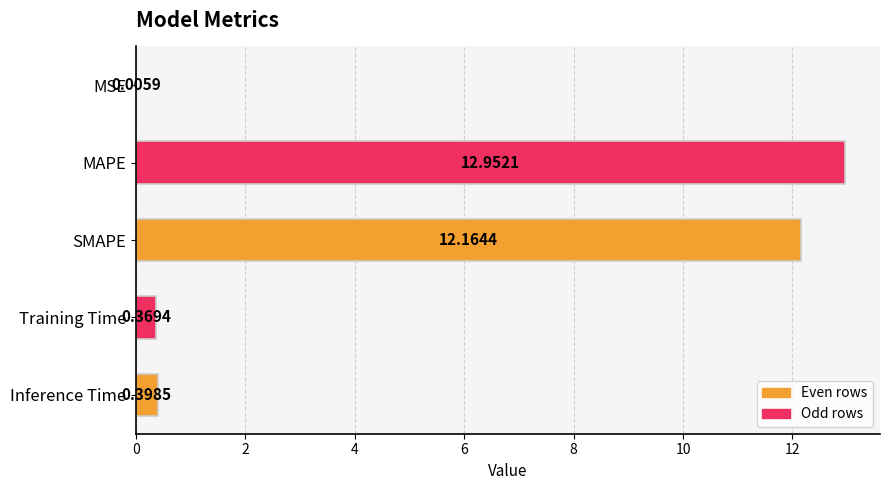

Which category has the highest value across all series?

MAPE